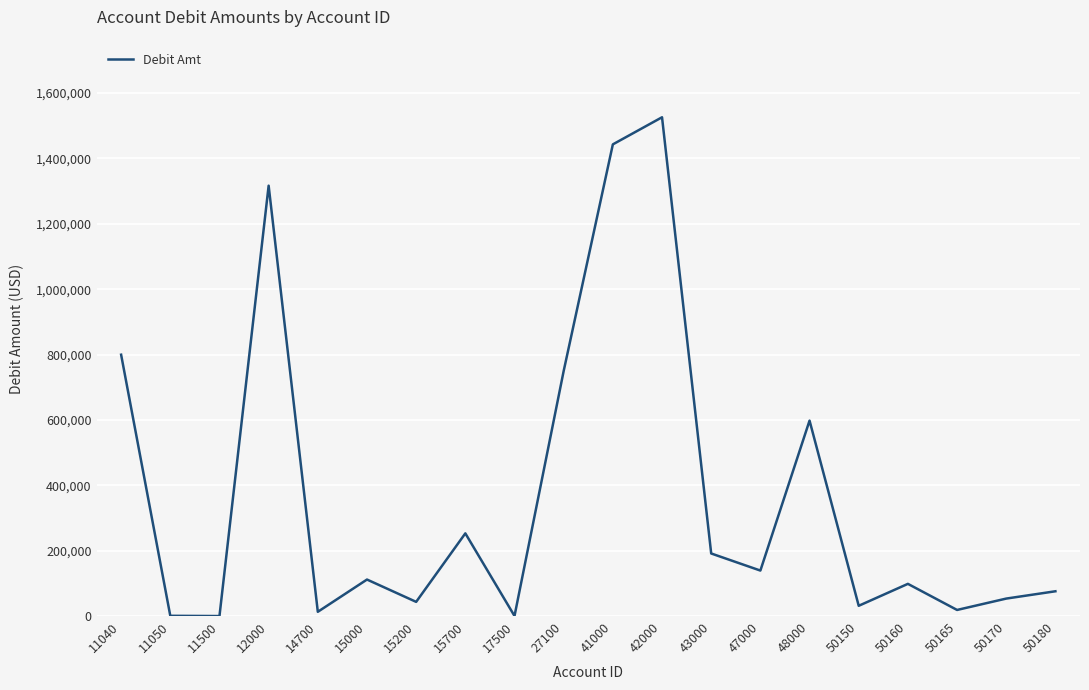

What is the greatest value displayed?

1526135.0